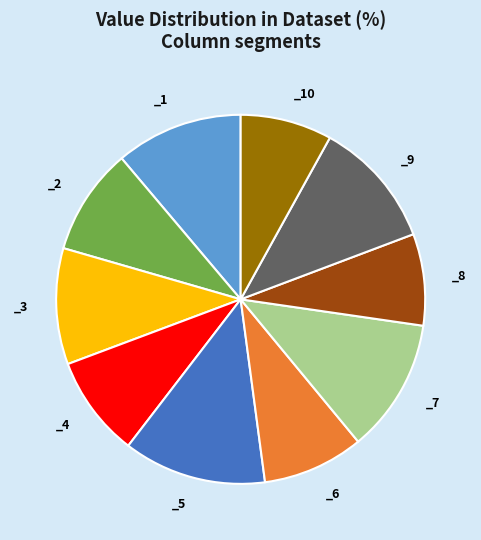

Does any single category account for the majority?

No